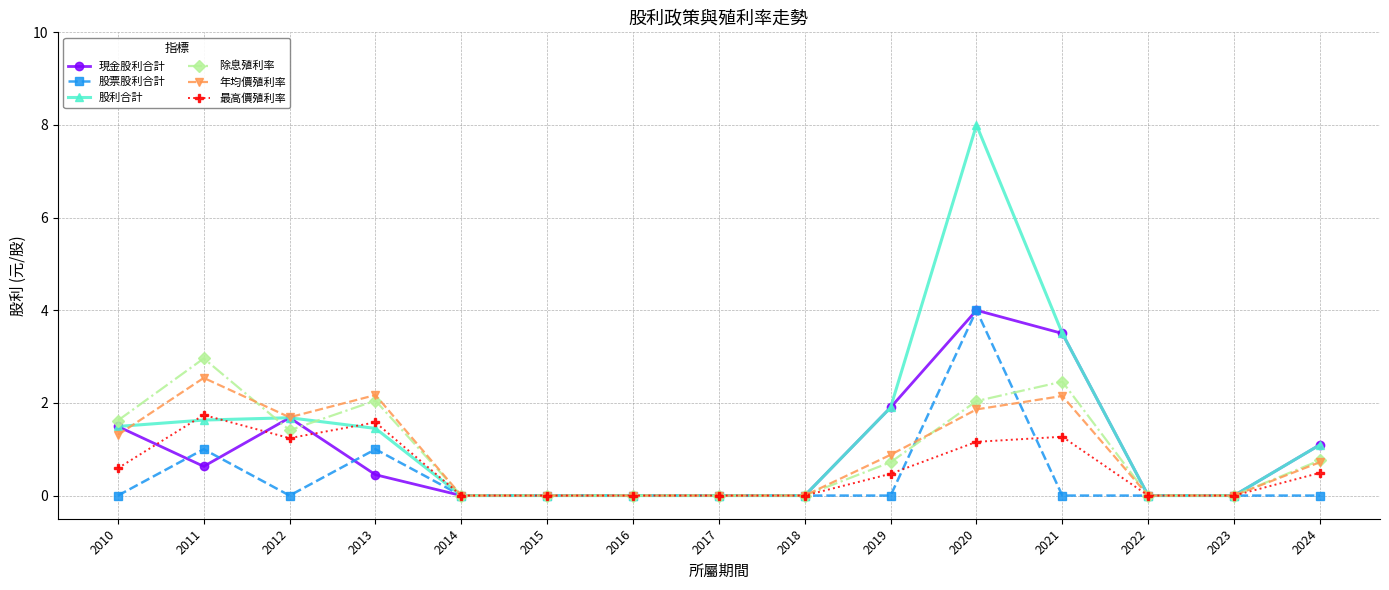

Is the value of 年均價殖利率 at 2011 greater than the value of 最高價殖利率 at 2015?

Yes